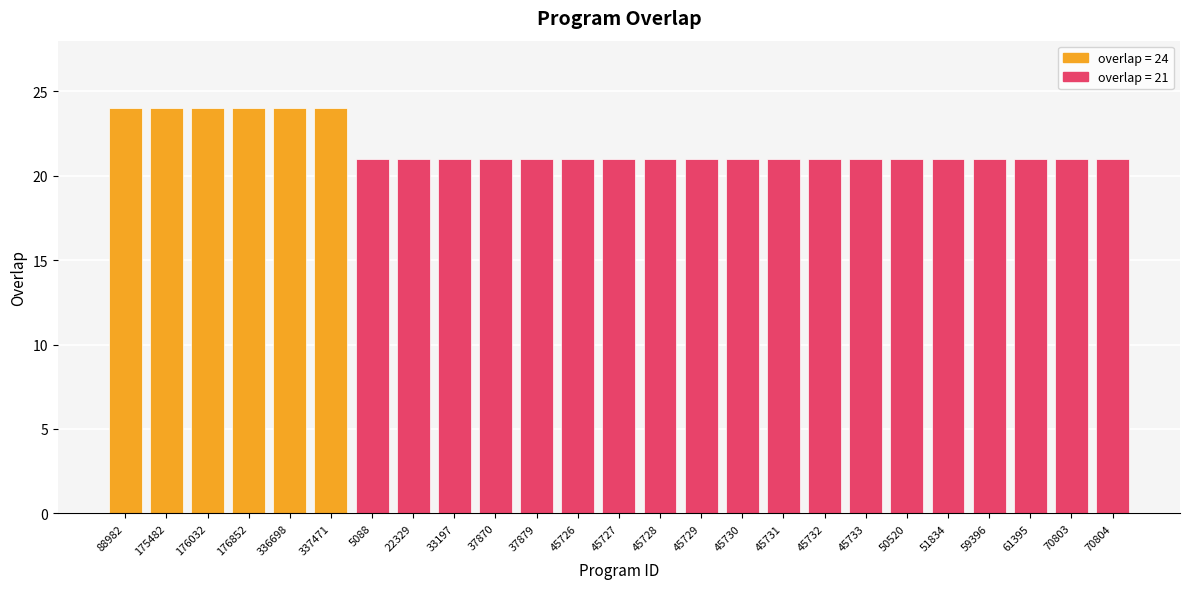

List the series in order of their peak value, highest first.

overlap=24, overlap=21